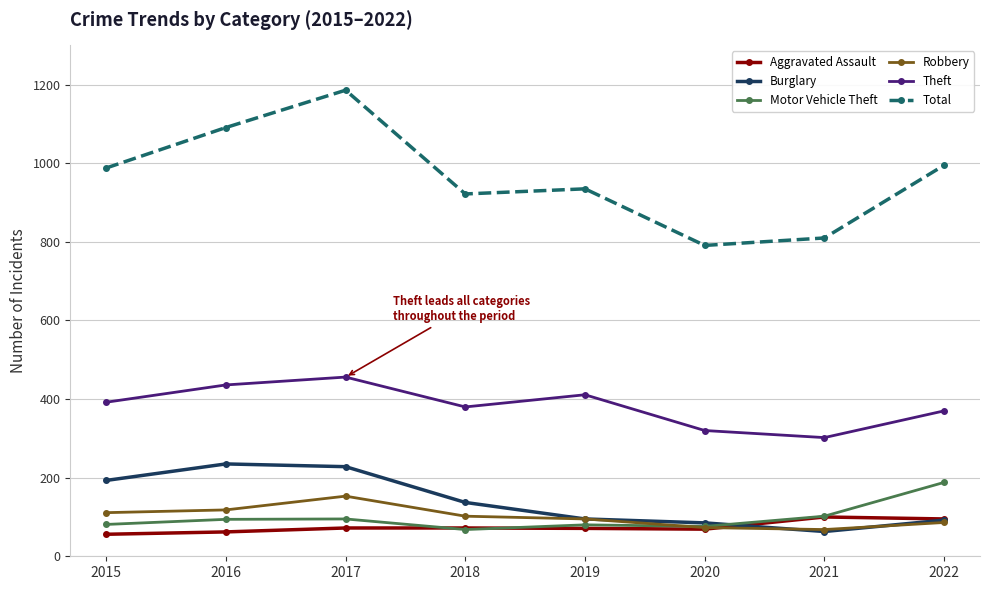

True or false: Theft has more than 1 points higher than both neighbors.

True